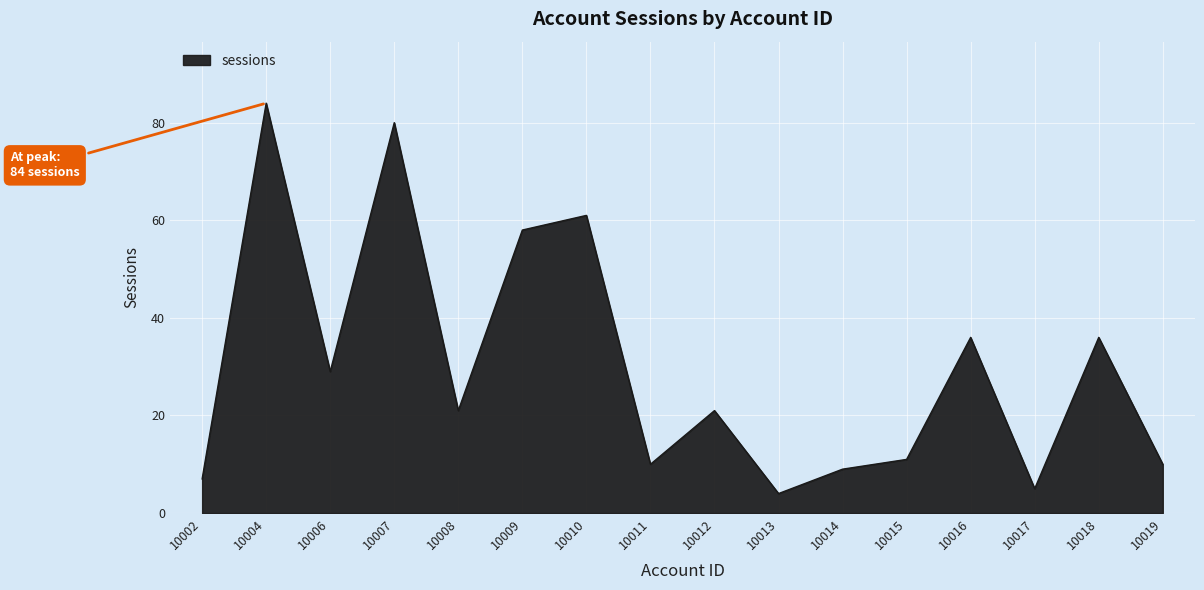

The chart shows a value of 80 at 10007. True or false?

True